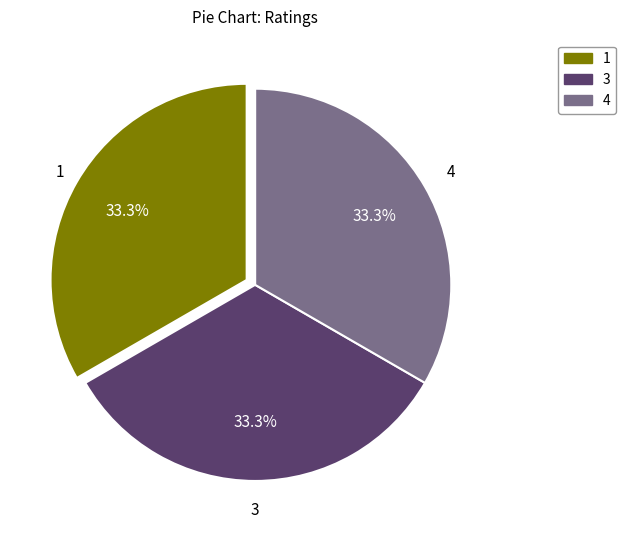

Is there any slice that represents more than half of the pie?

No